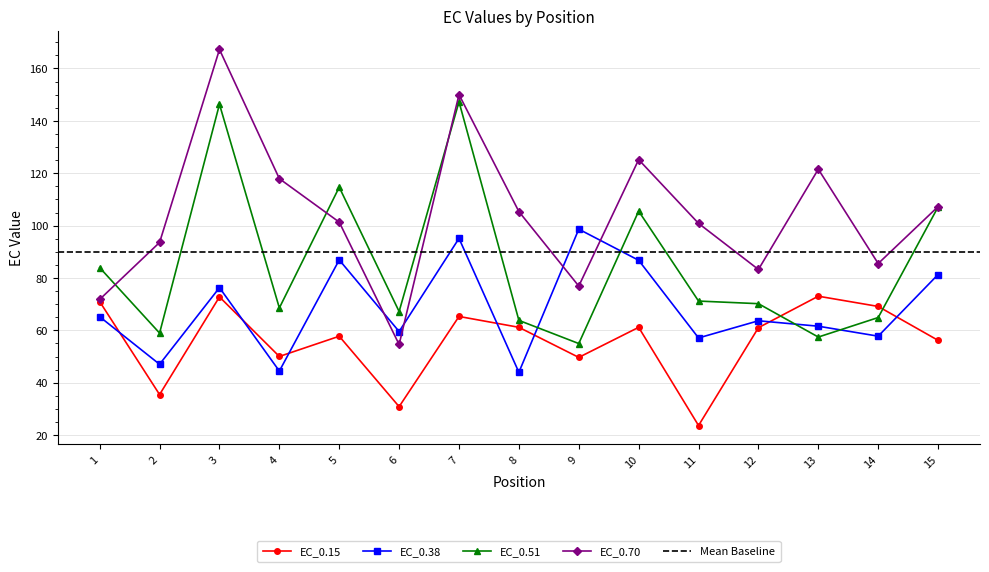

The EC_0.70 series shows 35.3 at 9. True or false?

False